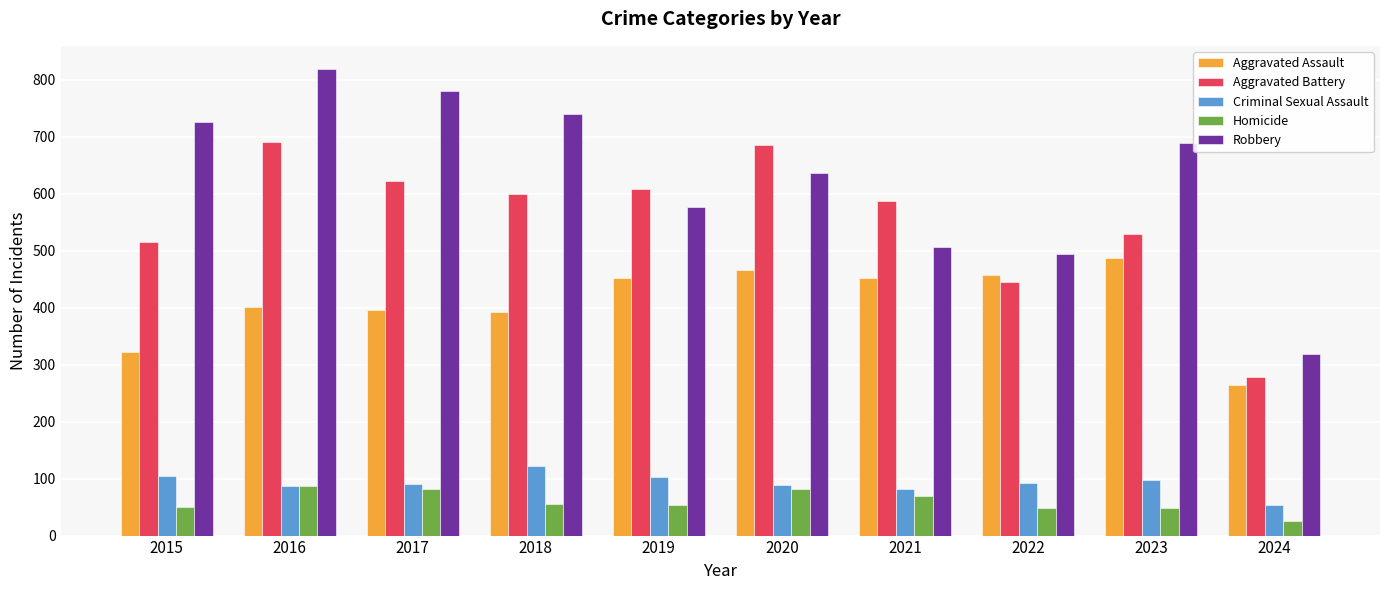

Between 2021 and 2022, which series saw the biggest shift?

Aggravated Battery